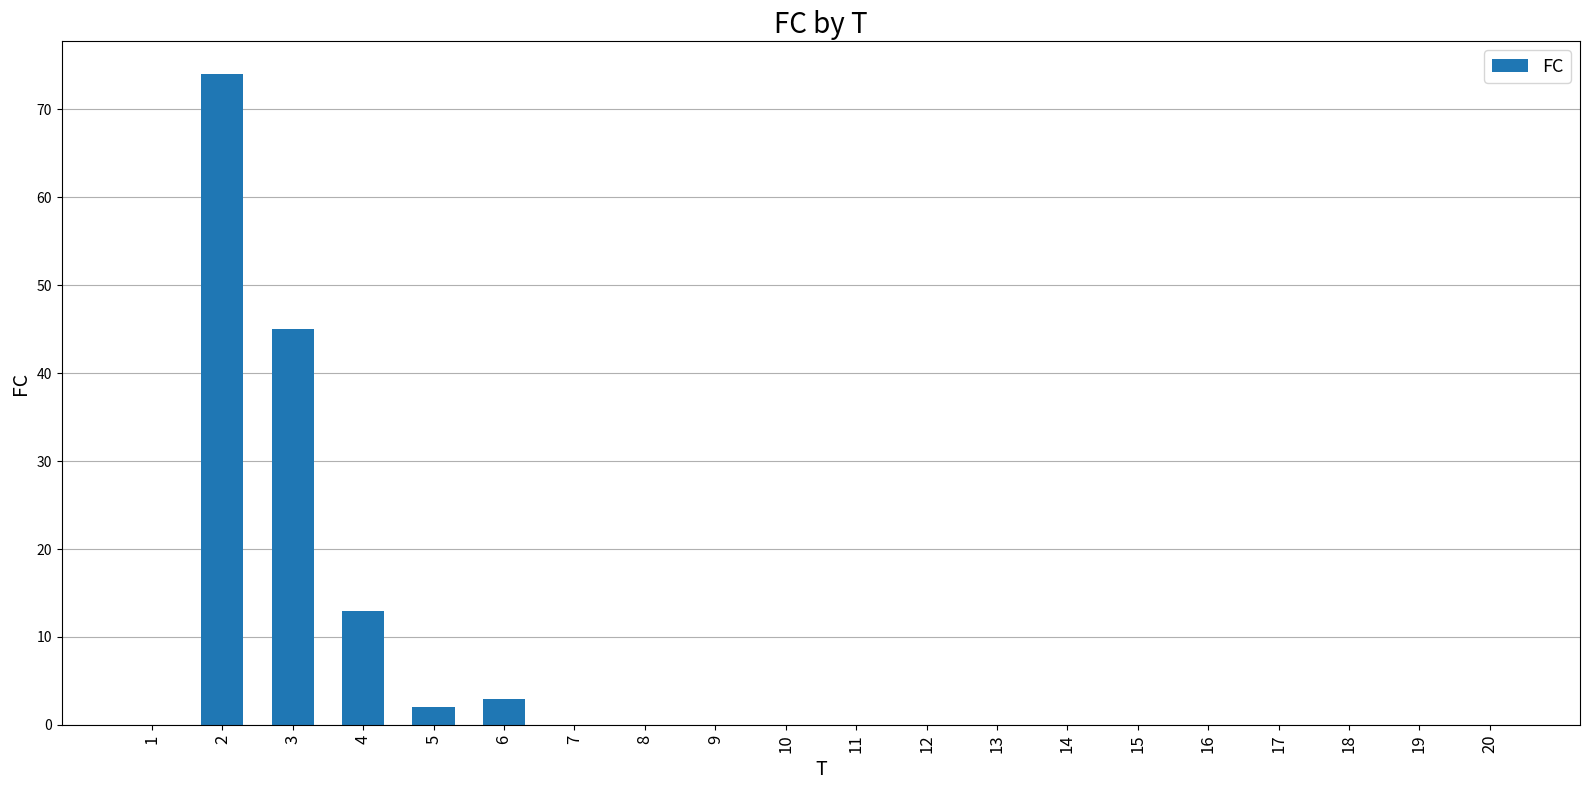

At which label is the value closest to 37?

3